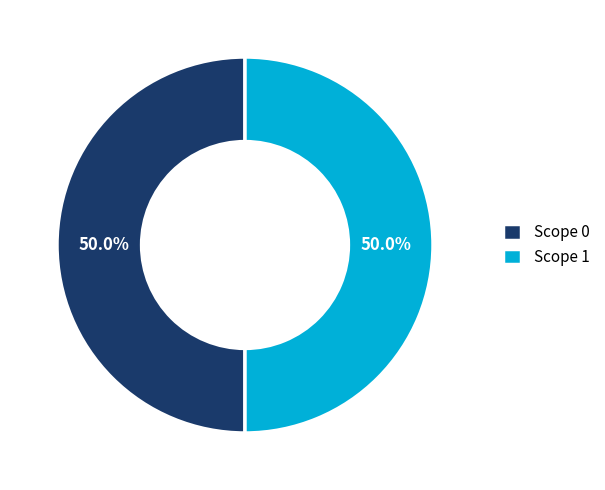

How many segments does this pie chart have?

2